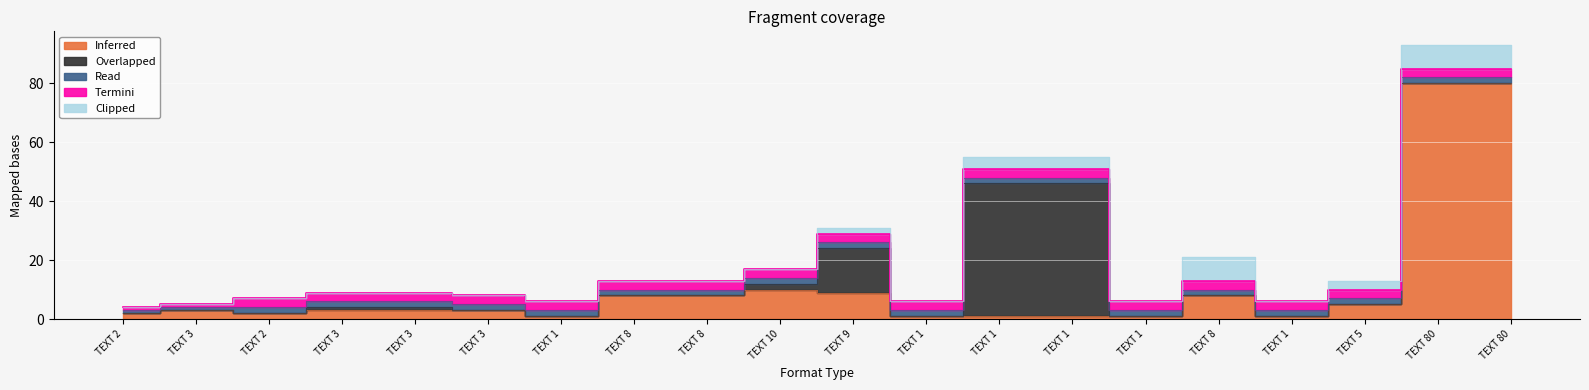

What is the label of the 20th point from the right?

TEXT 2